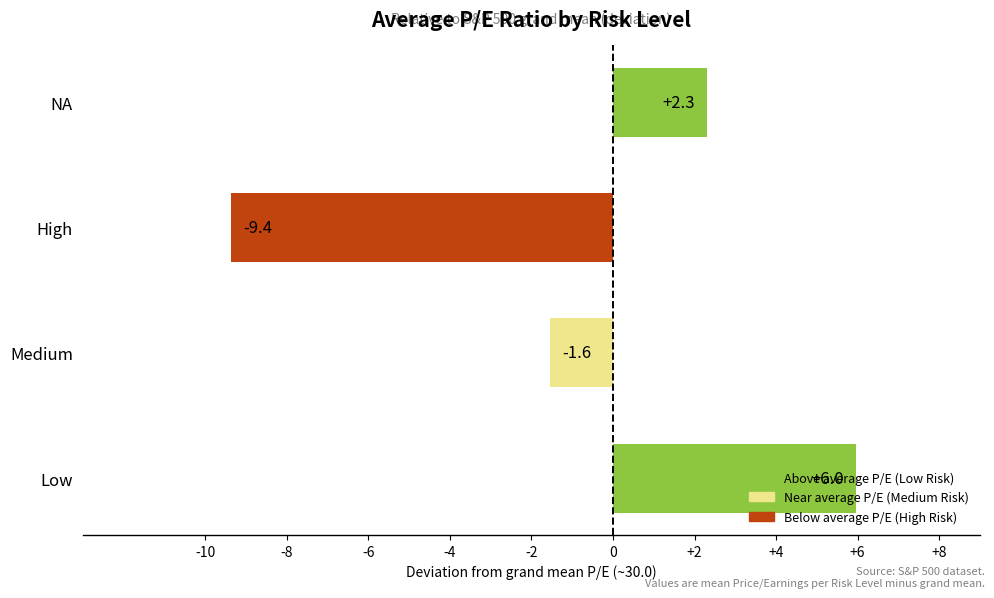

List the labels in order of value, largest first.

Low, NA, Medium, High